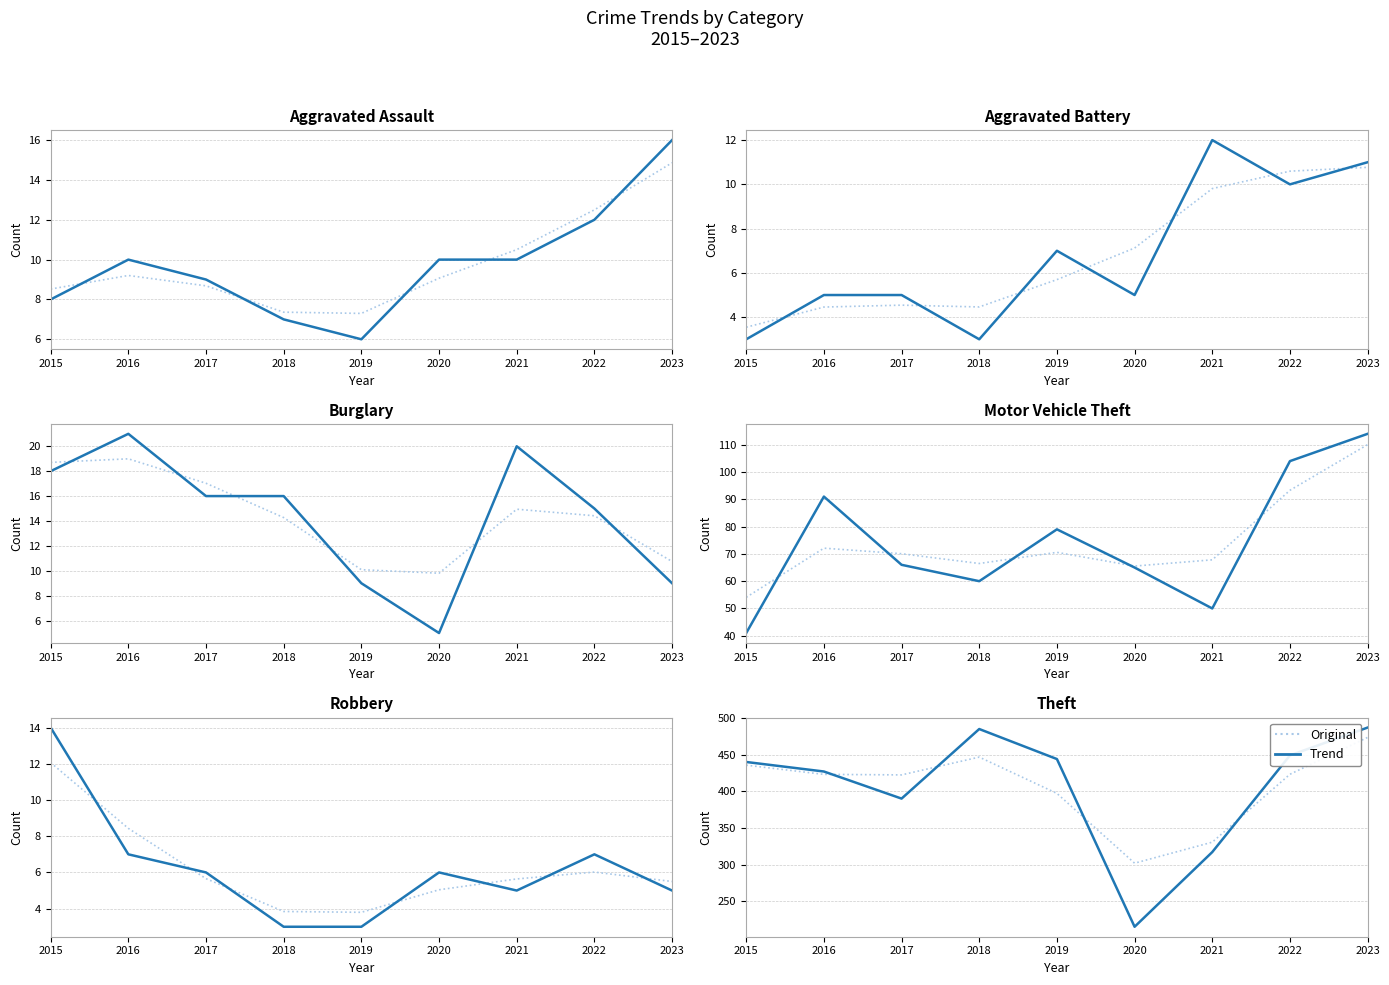

At how many categories does at least one series exceed 356?

7